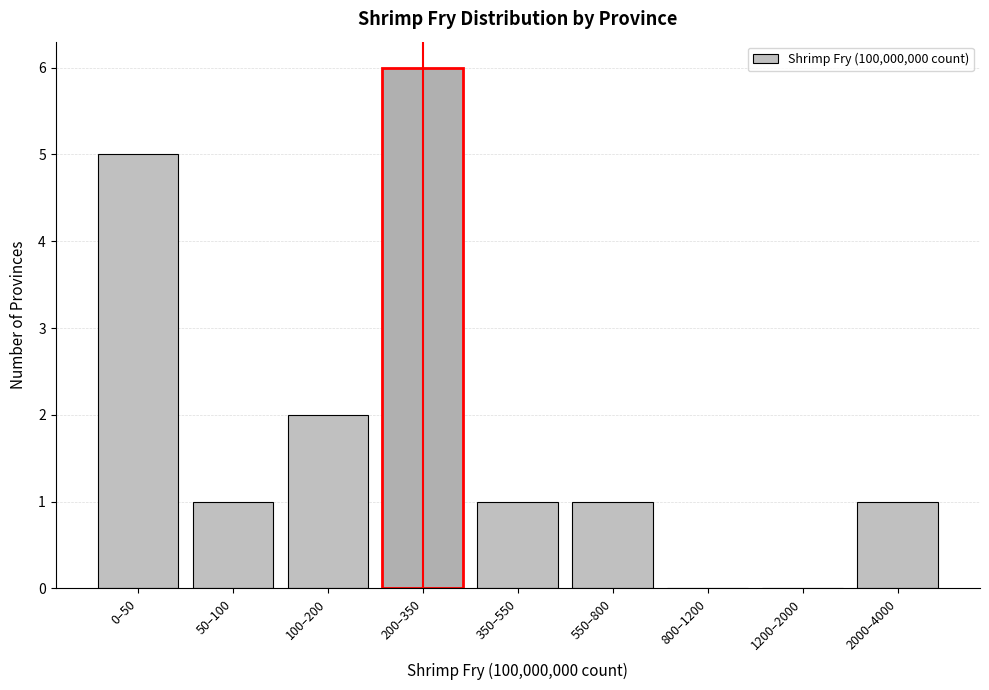

Reading left to right, transcribe all the data shown in this chart.

0–50=5	50–100=1	100–200=2	200–350=6	350–550=1	550–800=1	800–1200=0	1200–2000=0	2000–4000=1